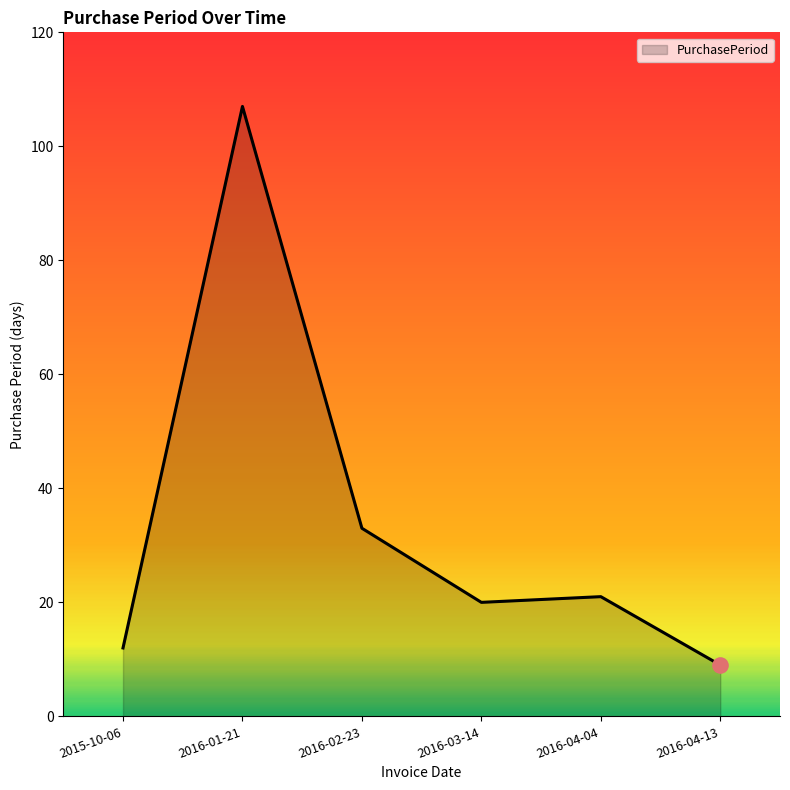

Which has a higher value, 2015-10-06 or 2016-04-04?

2016-04-04